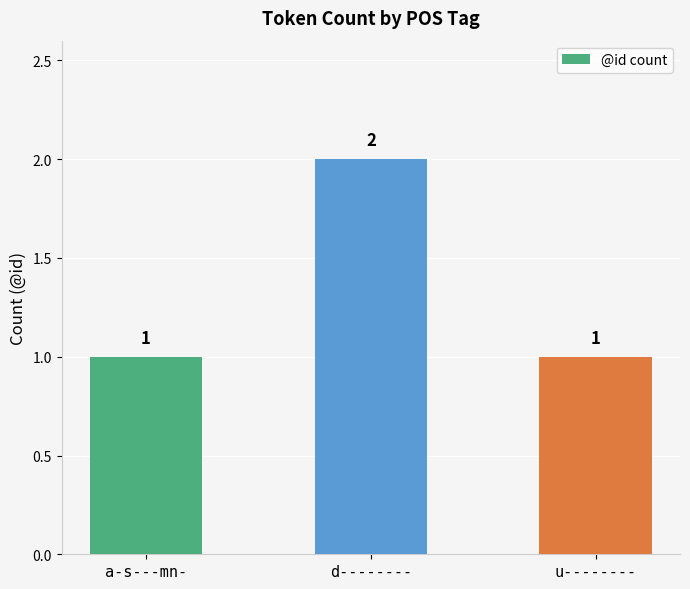

Does the chart contain any negative values?

No